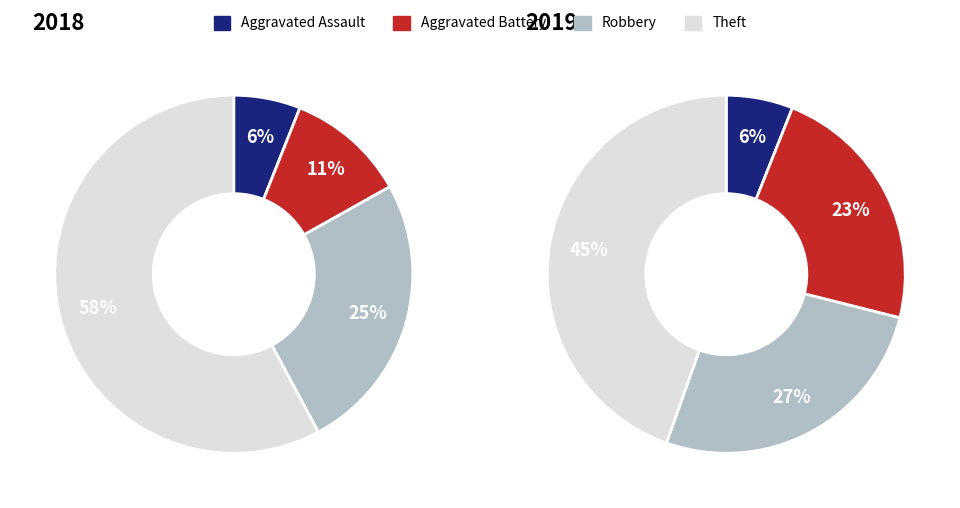

To the nearest percent, what percentage of the pie is Robbery?

25%